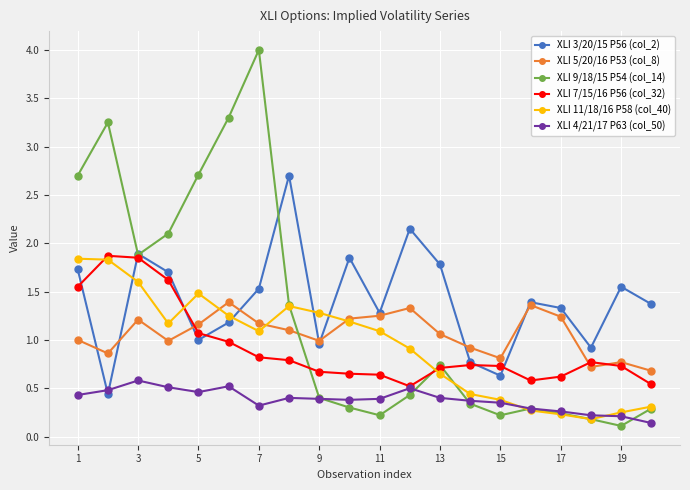

Which series ends up on top after the final intersection of XLI 11/18/16 P58 (col_40) and XLI 5/20/16 P53 (col_8)?

XLI 5/20/16 P53 (col_8)